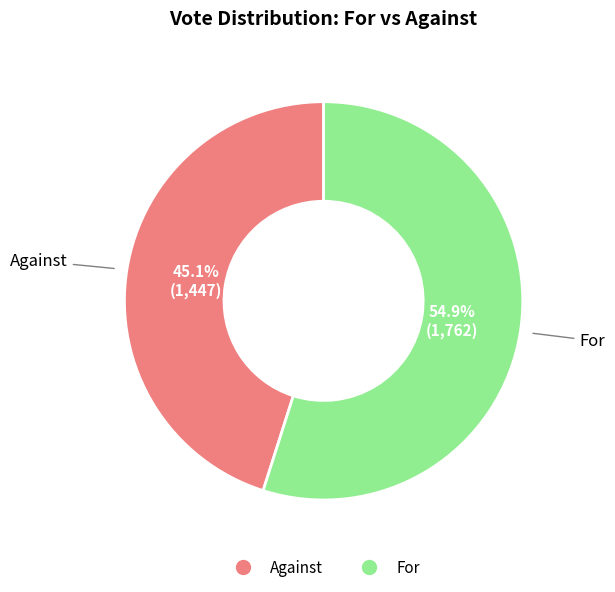

Is there any slice that represents more than half of the pie?

Yes